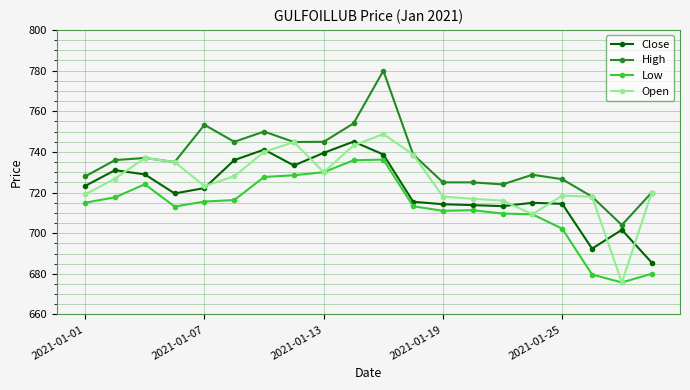

True or false: High has more than 2 interior local peaks.

True